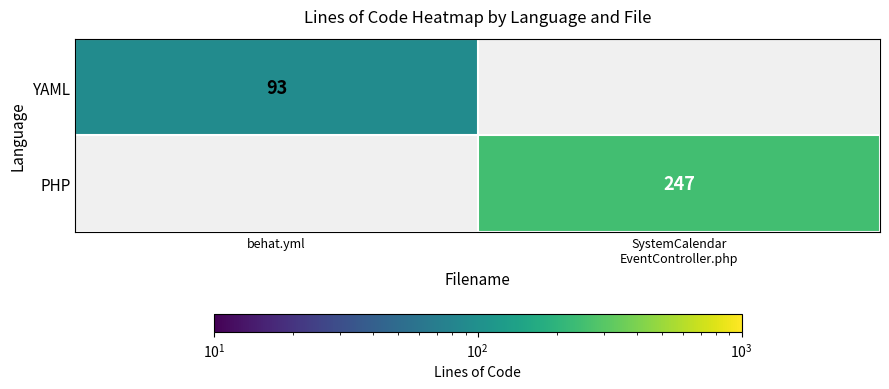

The YAML series shows 146 at behat.yml. True or false?

False